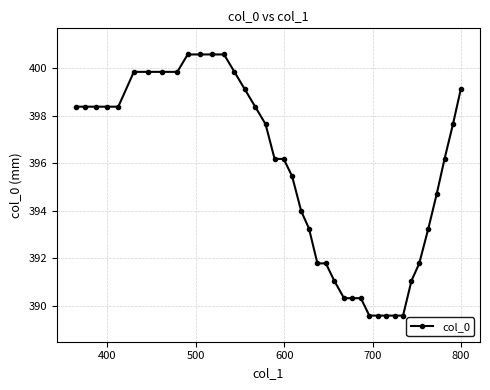

What is the difference between the maximum and minimum values?

11.0